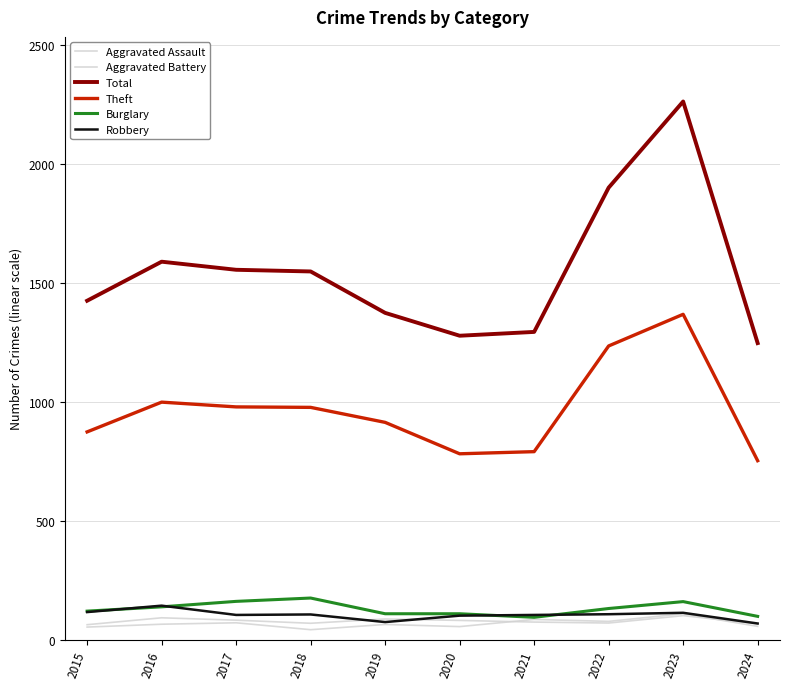

True or false: Theft and Aggravated Battery cross at least once.

False